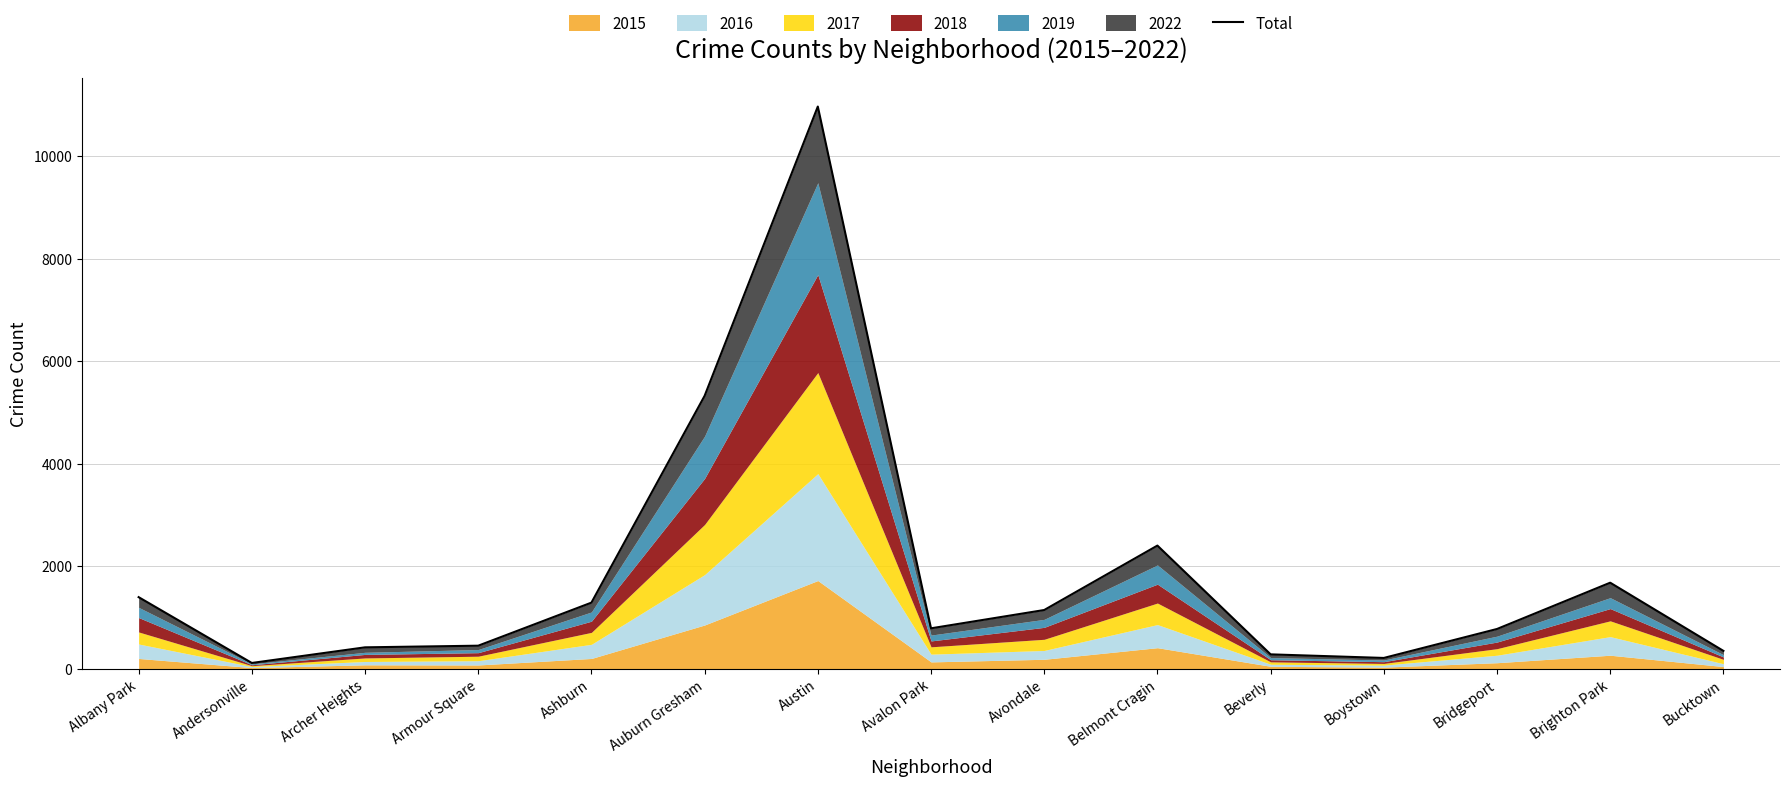

List the labels in order of value, largest first.

Austin, Auburn Gresham, Belmont Cragin, Brighton Park, Albany Park, Ashburn, Avondale, Avalon Park, Bridgeport, Armour Square, Archer Heights, Bucktown, Beverly, Boystown, Andersonville